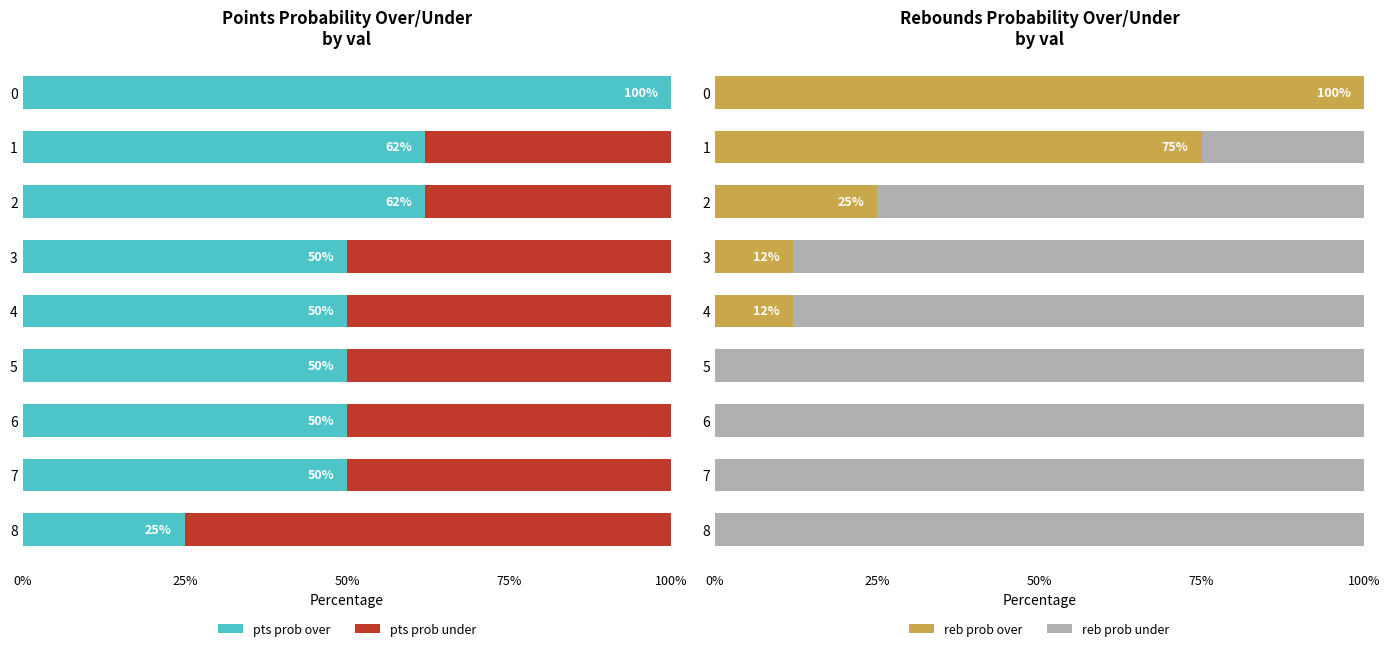

Reading left to right, transcribe all the data shown in this chart.

pts prob over: 100	62	62	50	50	50	50	50	25
pts prob under: 0	38	38	50	50	50	50	50	75
reb prob over: 100	75	25	12	12	0	0	0	0
reb prob under: 0	25	75	88	88	100	100	100	100